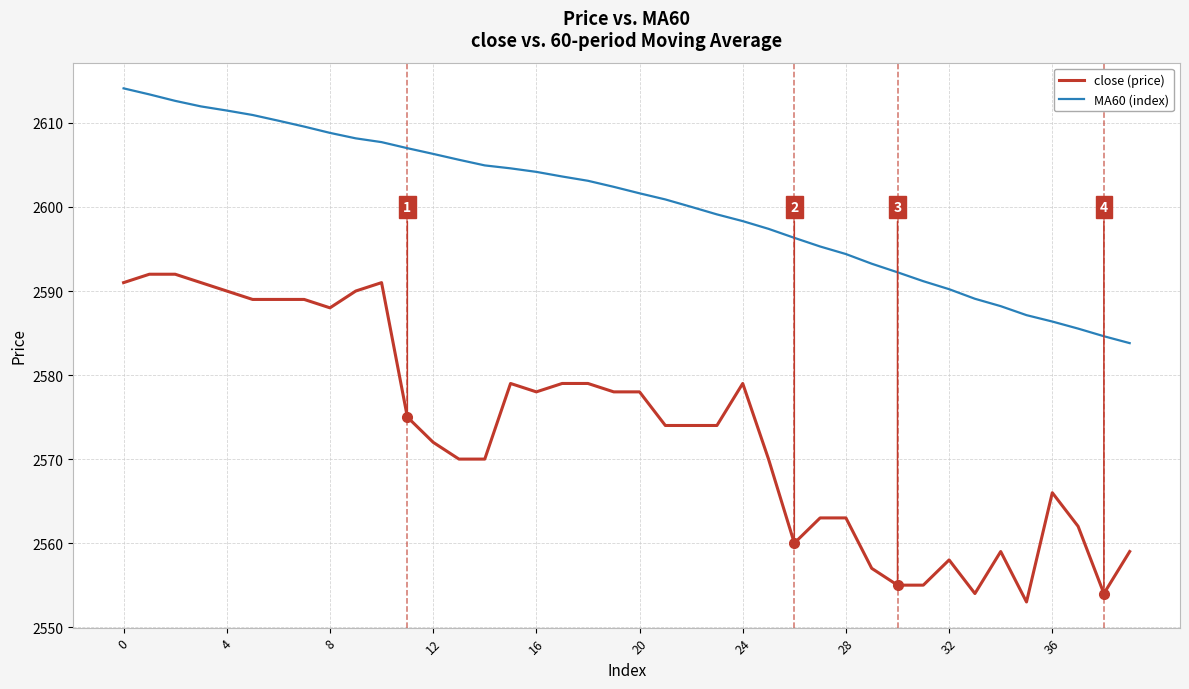

True or false: close (price) and MA60 (index) cross at least once.

False